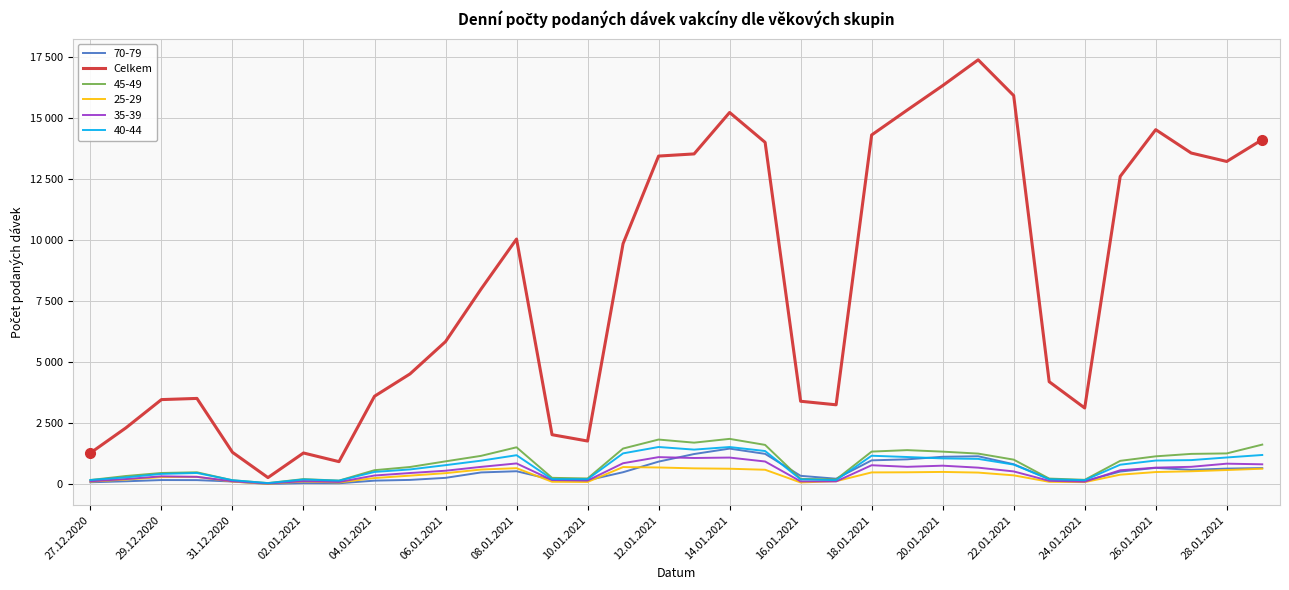

What are all the series names shown in the legend?

70-79, Celkem, 45-49, 25-29, 35-39, 40-44